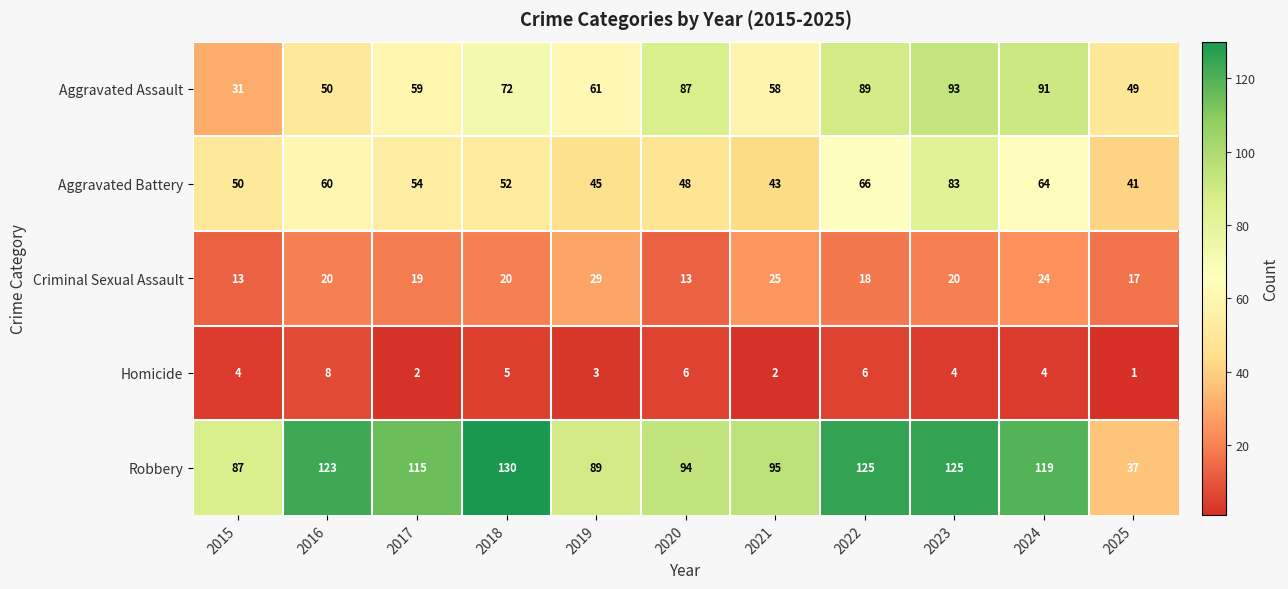

List the series in order of their peak value, highest first.

Robbery, Aggravated Assault, Aggravated Battery, Criminal Sexual Assault, Homicide